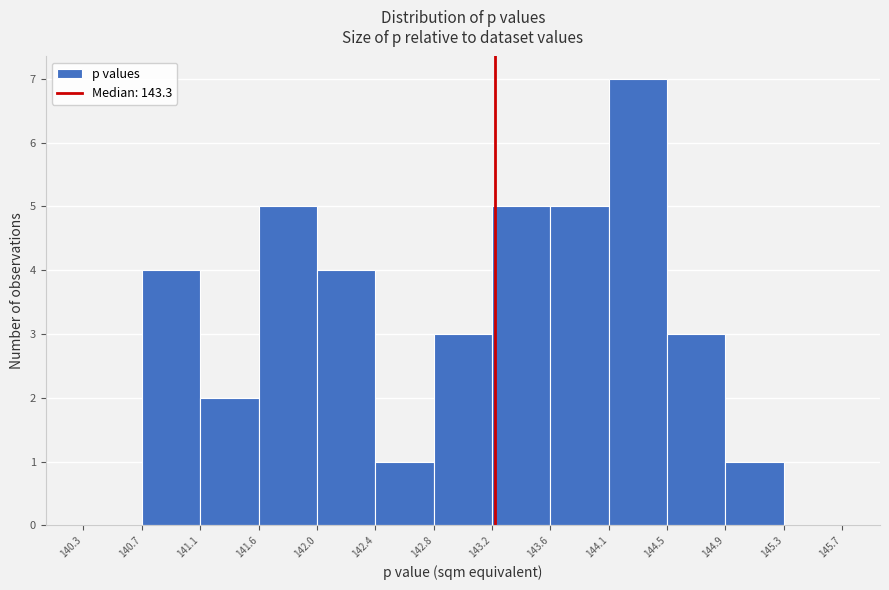

What is the height of the bar covering 142.4 to 142.8 on the x-axis? The values are not printed on the chart, so give them approximately, as read against the axis.

1